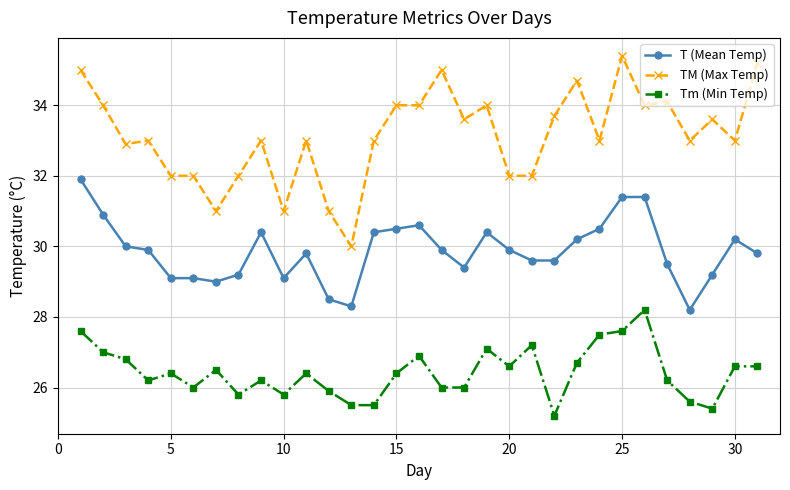

Which series has the largest range (max minus min)?

TM (Max Temp)